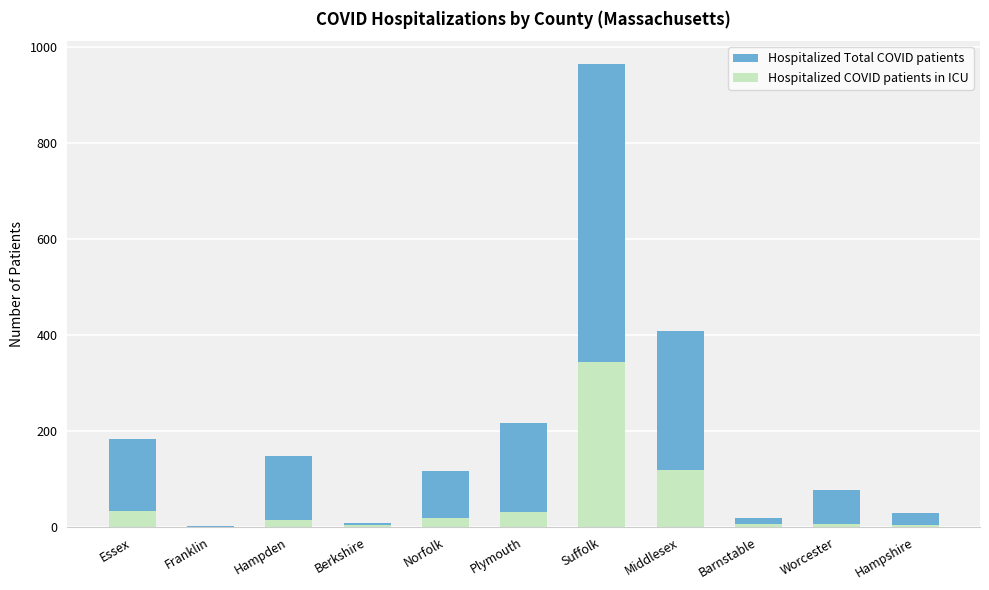

At which label does Hospitalized COVID patients in ICU reach its peak?

Suffolk